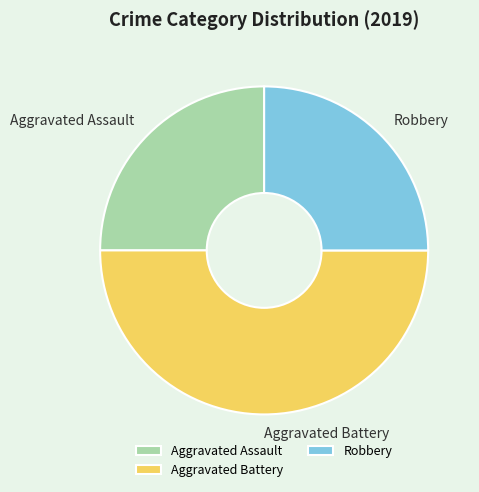

Which has a higher value, Aggravated Battery or Robbery?

Aggravated Battery